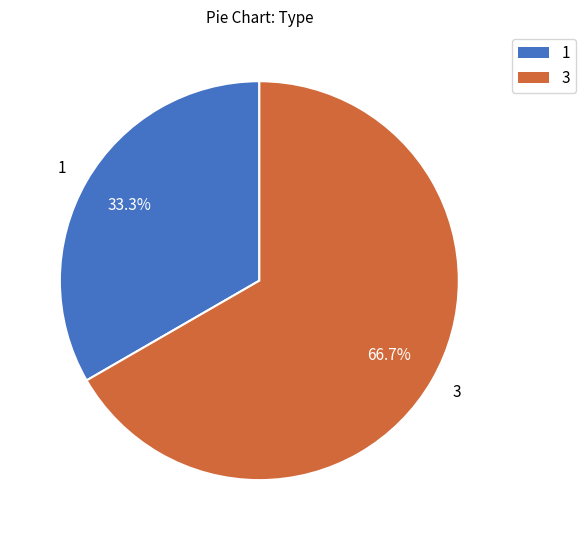

Rank the categories by value from highest to lowest.

3, 1